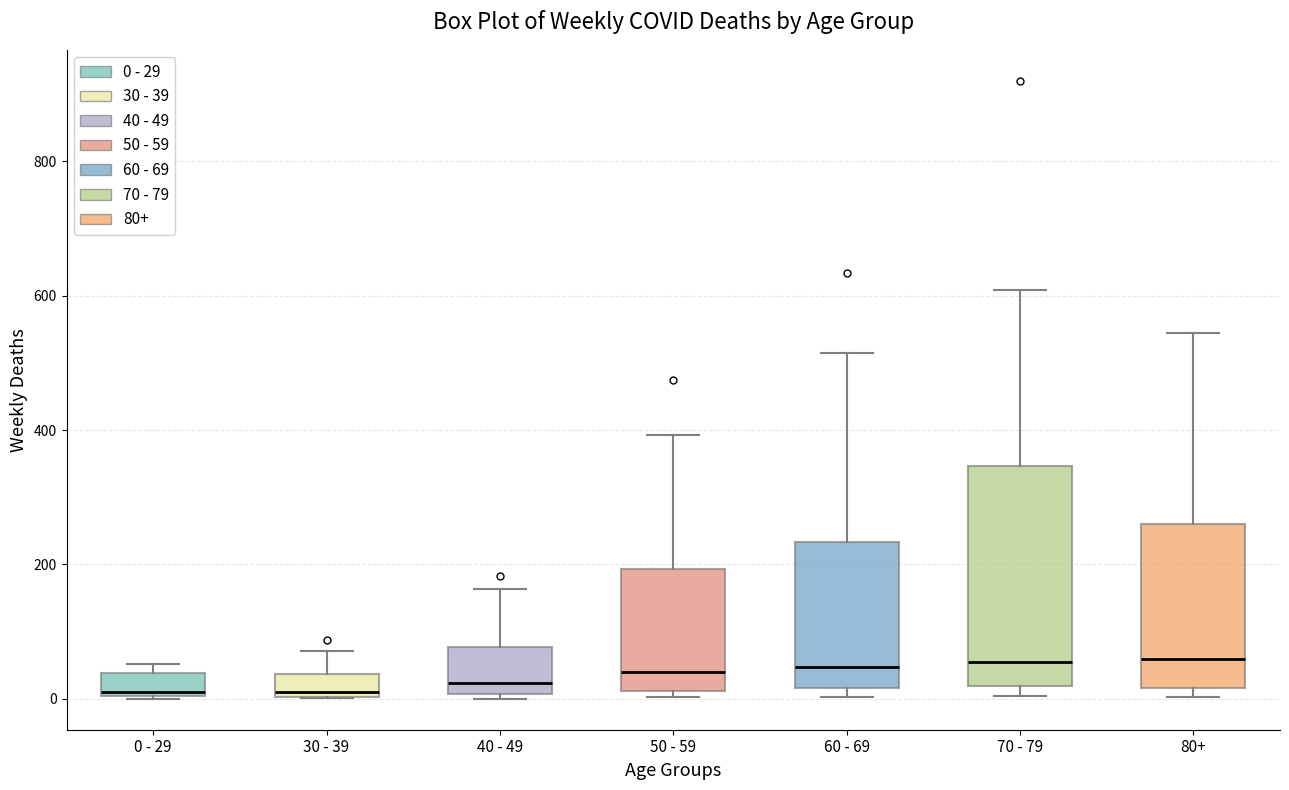

Reading left to right, transcribe this box plot: for each box, give where its median line is, the range the box spans, and where its two whiskers end, as read against the y-axis. The values are not printed on the chart, so give them approximately, as read against the axis.

0 - 29: median 20, box 0 to 40, whiskers 0 to 60
30 - 39: median 20, box 0 to 40, whiskers 0 to 80
40 - 49: median 20, box 0 to 80, whiskers 0 (just below the box's lower edge) to 160
50 - 59: median 40, box 20 to 200, whiskers 0 to 400
60 - 69: median 40, box 20 to 240, whiskers 0 to 520
70 - 79: median 60, box 20 to 340, whiskers 0 to 600
80+: median 60, box 20 to 260, whiskers 0 to 540